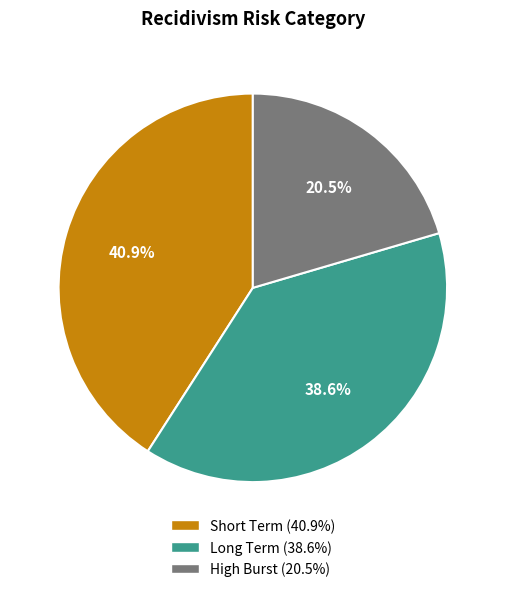

To the nearest percent, what portion does Long Term represent?

39%